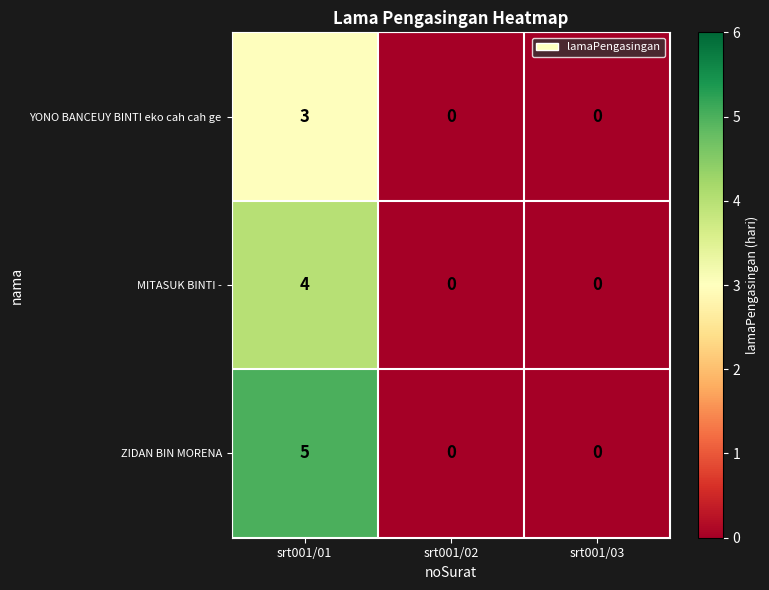

Which series changed the most between srt001/01 and srt001/03?

ZIDAN BIN MORENA